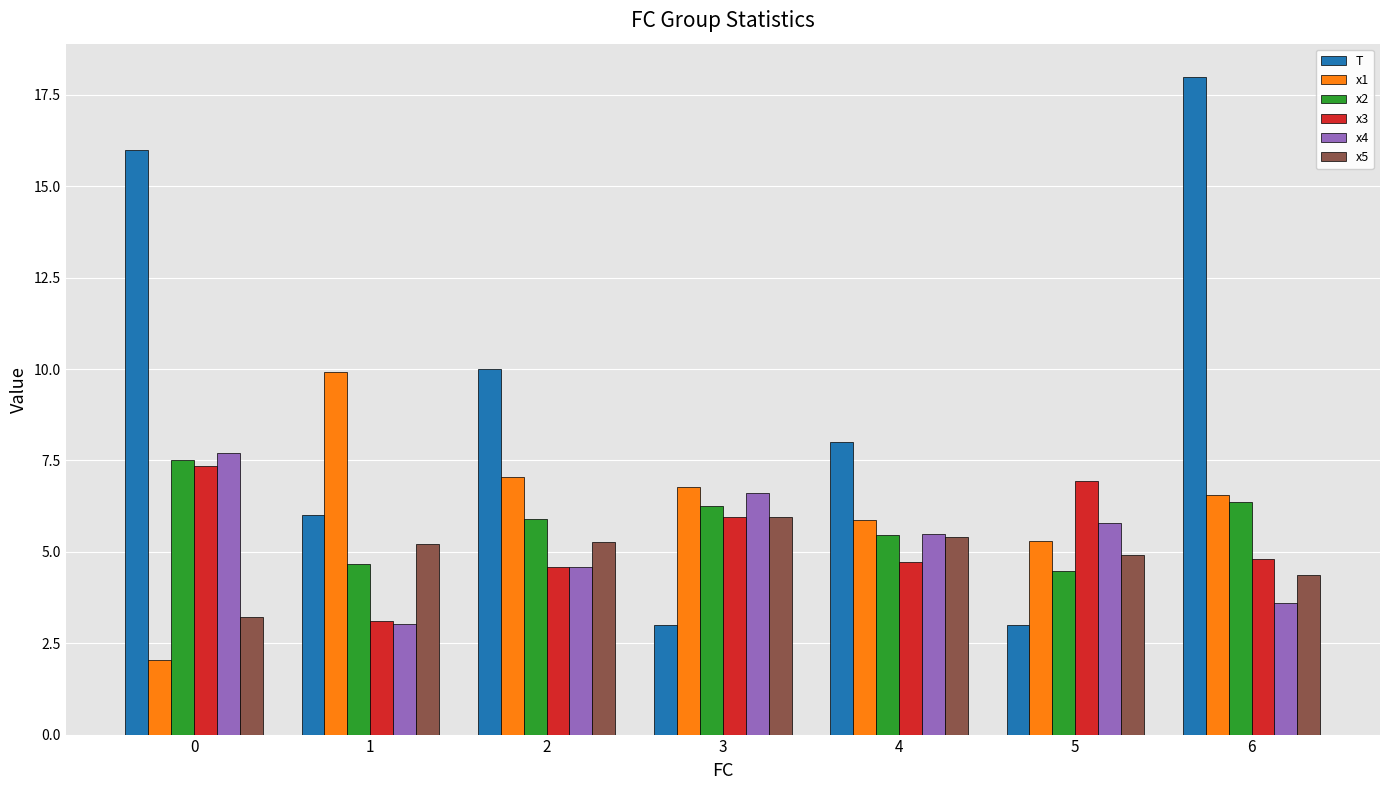

Which series has the largest range (max minus min)?

T